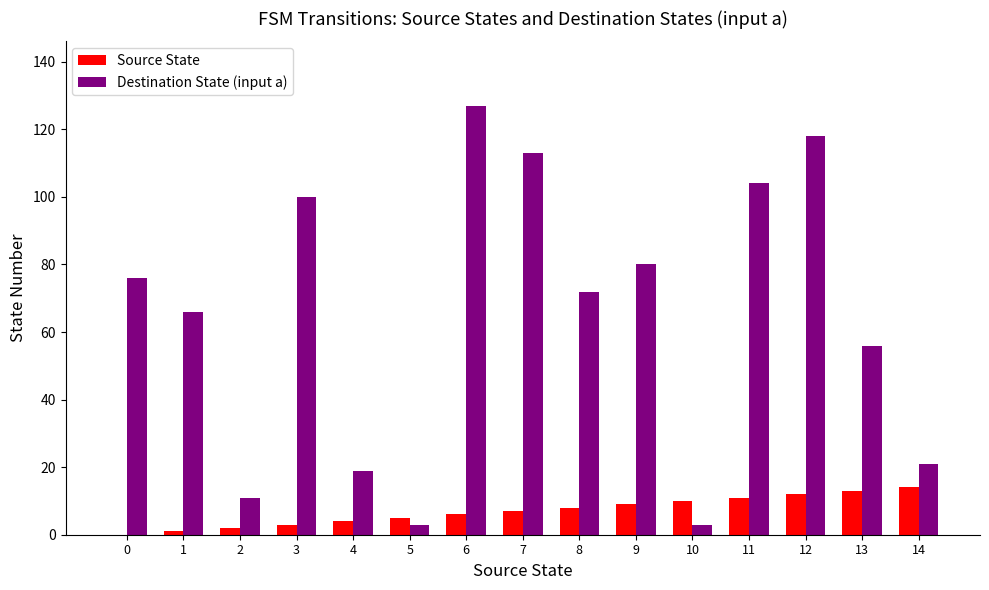

How many series are shown in this chart?

2